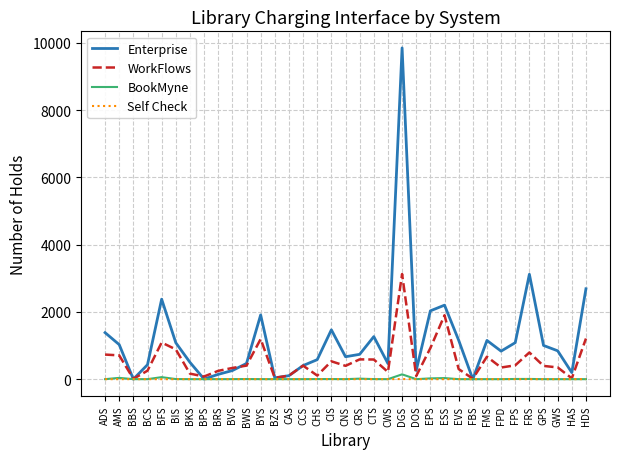

Is the value of Enterprise at BWS greater than the value of WorkFlows at BRS?

Yes